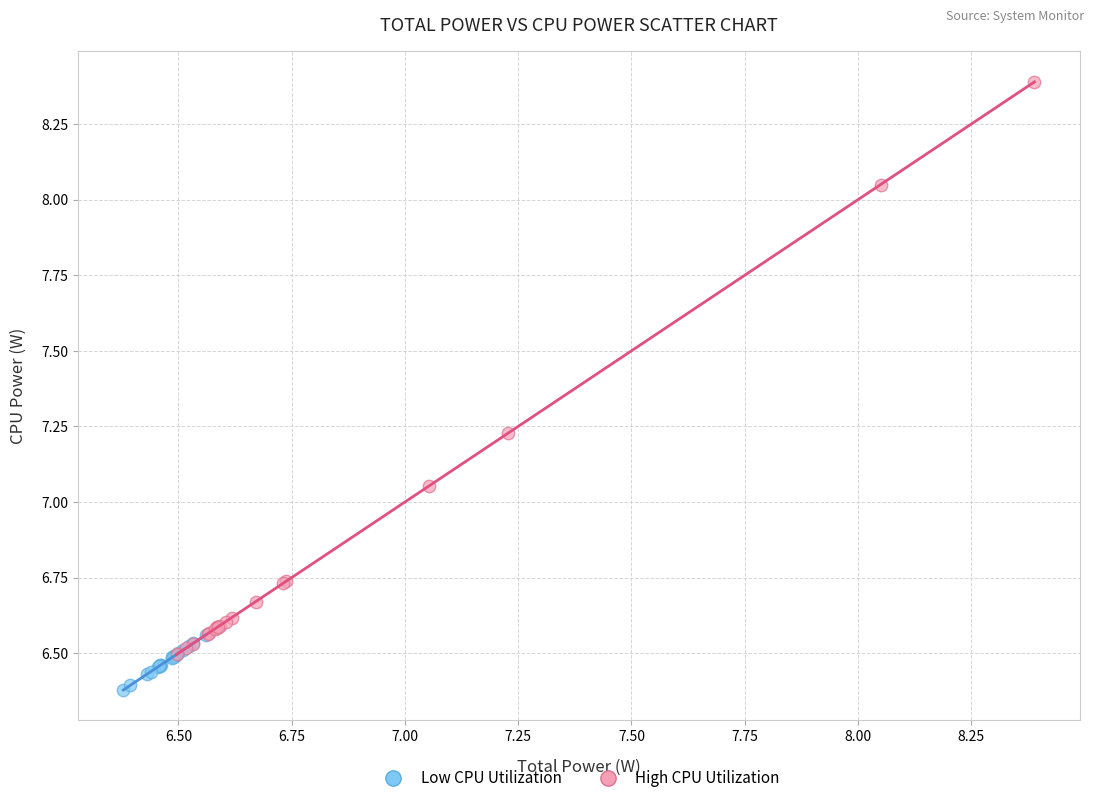

Which series has the largest Y range (max minus min)?

High CPU Utilization